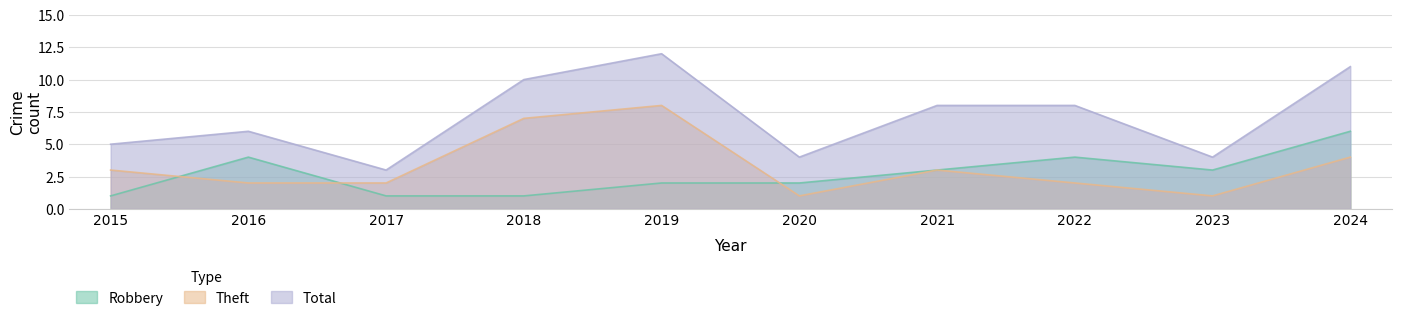

How many interior local peaks does the Robbery series have?

2